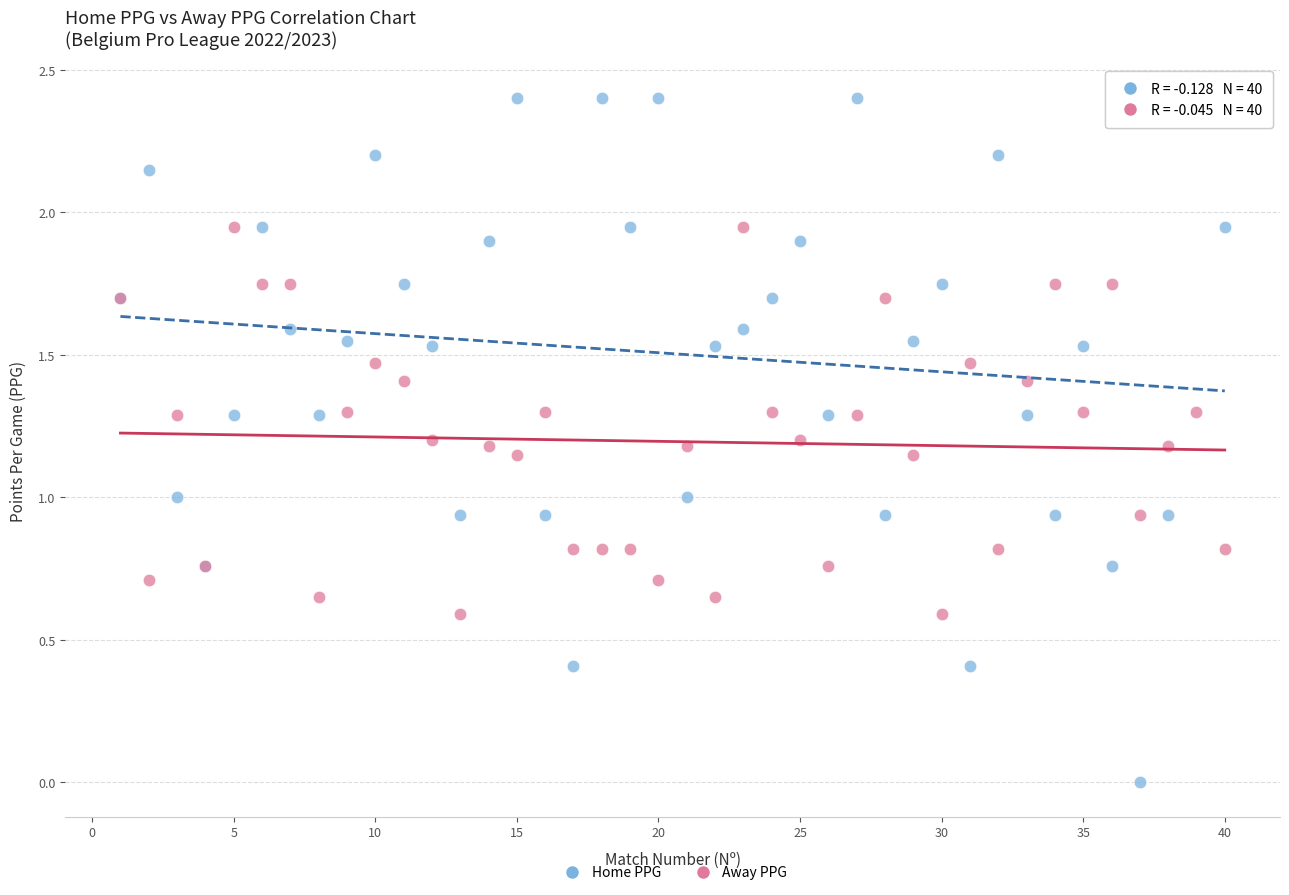

Which series reaches the maximum Y coordinate?

Home PPG